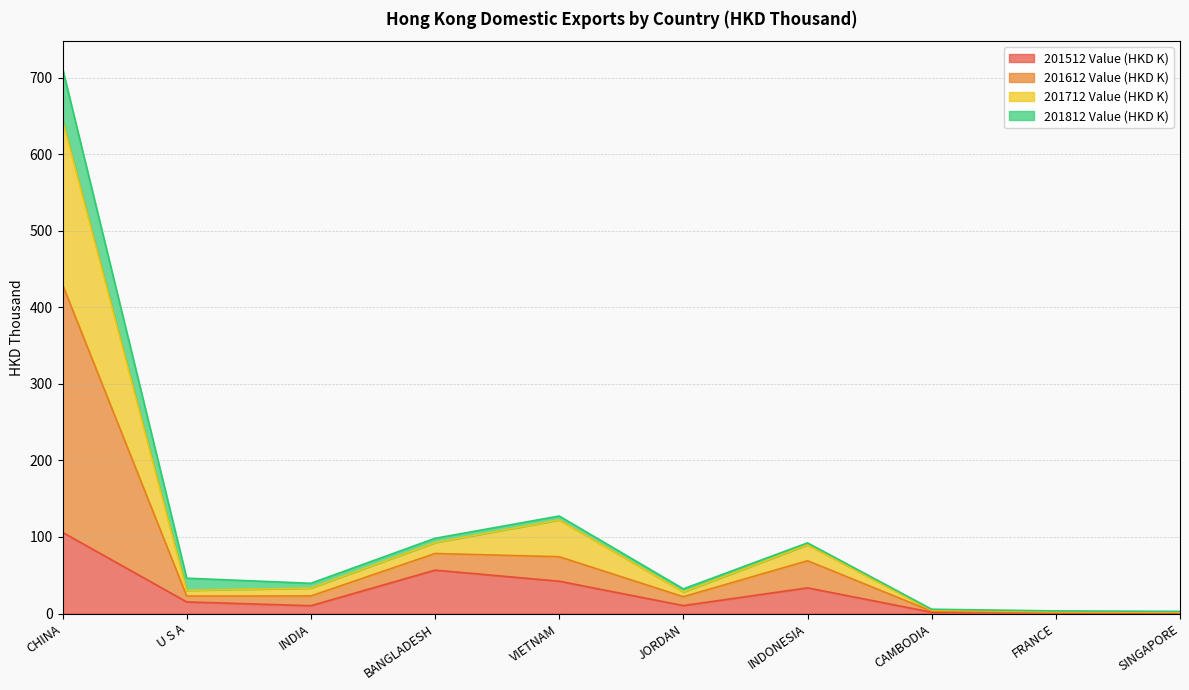

At which category is the sum across all series the highest?

CHINA